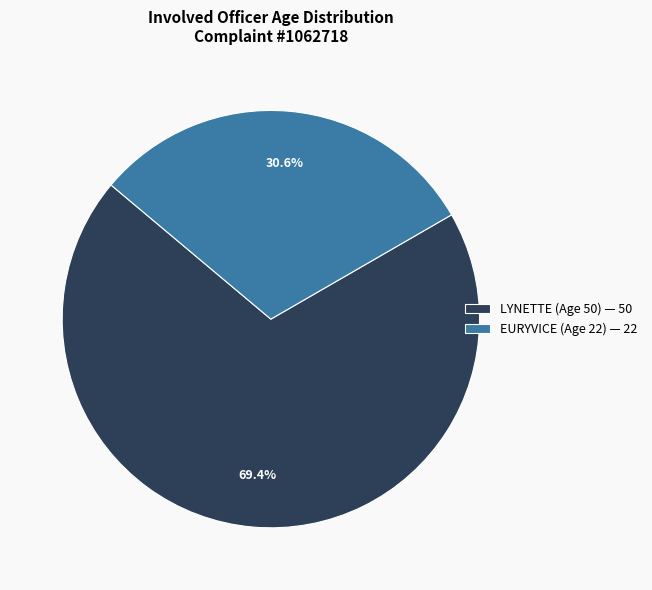

The EURYVICE (Age 22) slice represents 42% of the pie. True or false?

False